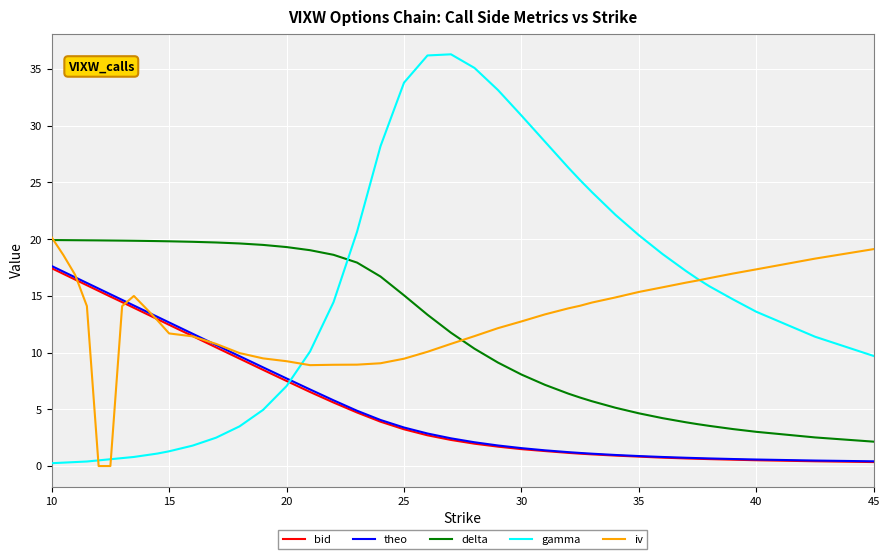

How many intersections are there between iv and theo?

4